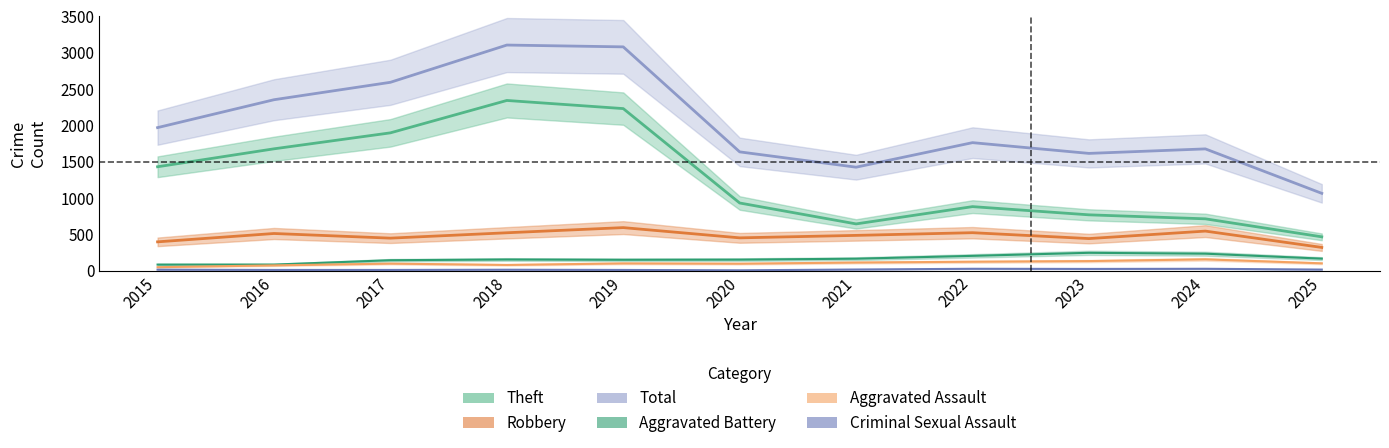

List the labels in order of Theft value, largest first.

2018, 2019, 2017, 2016, 2015, 2020, 2022, 2023, 2024, 2021, 2025